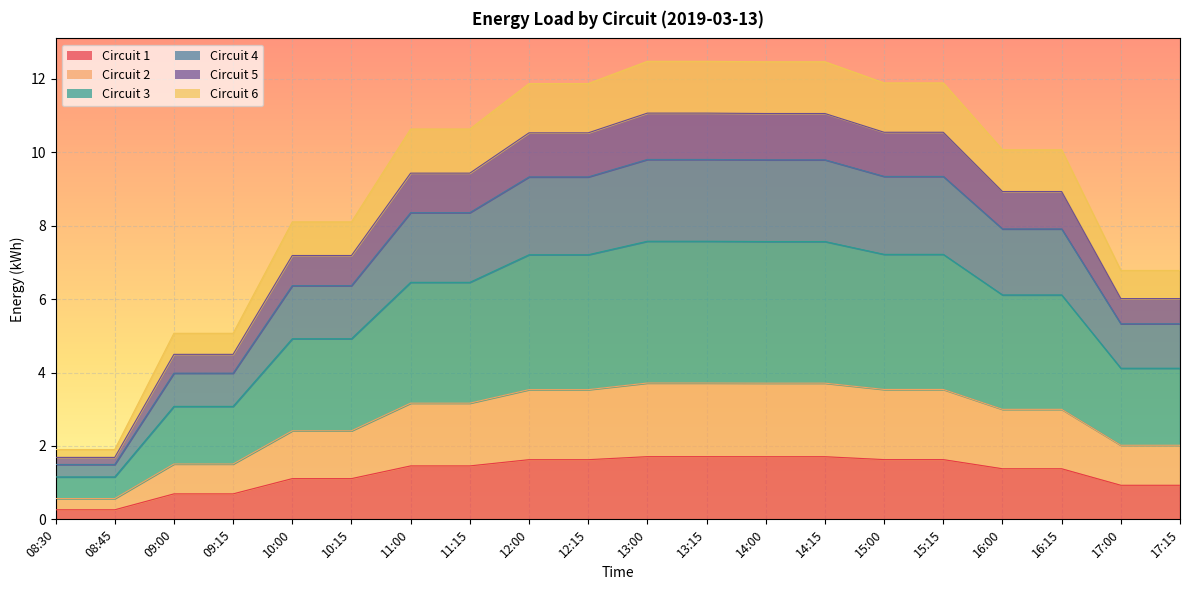

At which category is the sum across all series the highest?

13:00